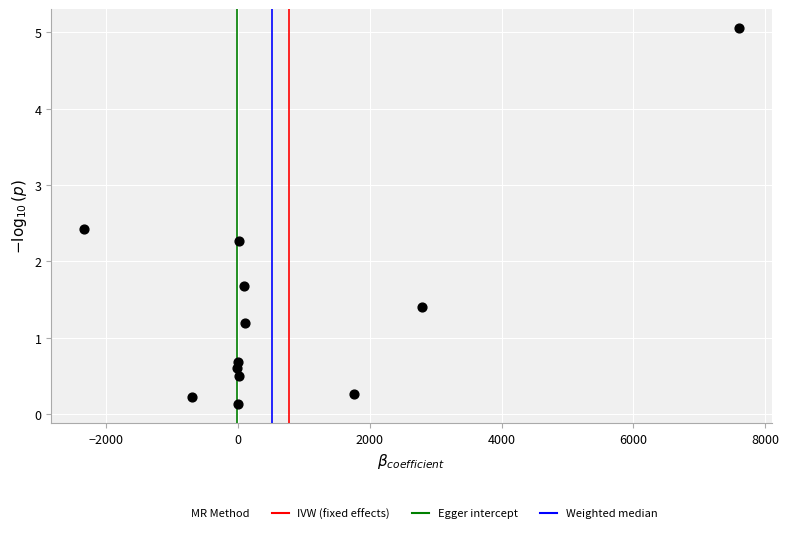

What is the average X value?

775.3